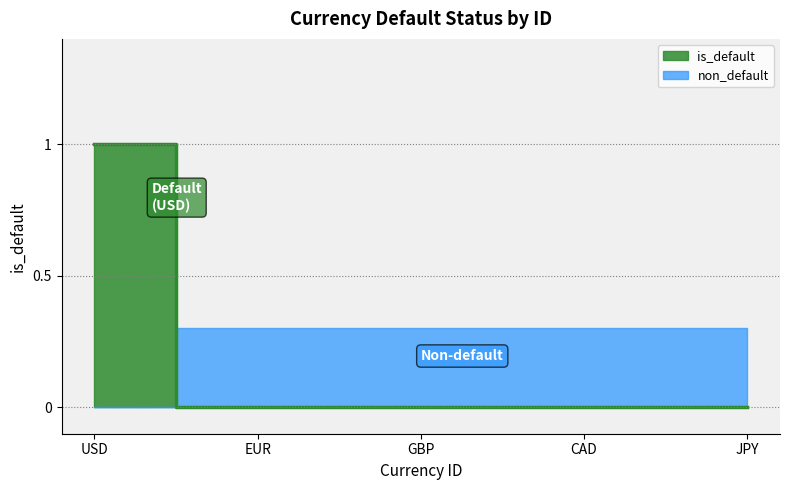

Between USD and JPY, which is larger?

USD